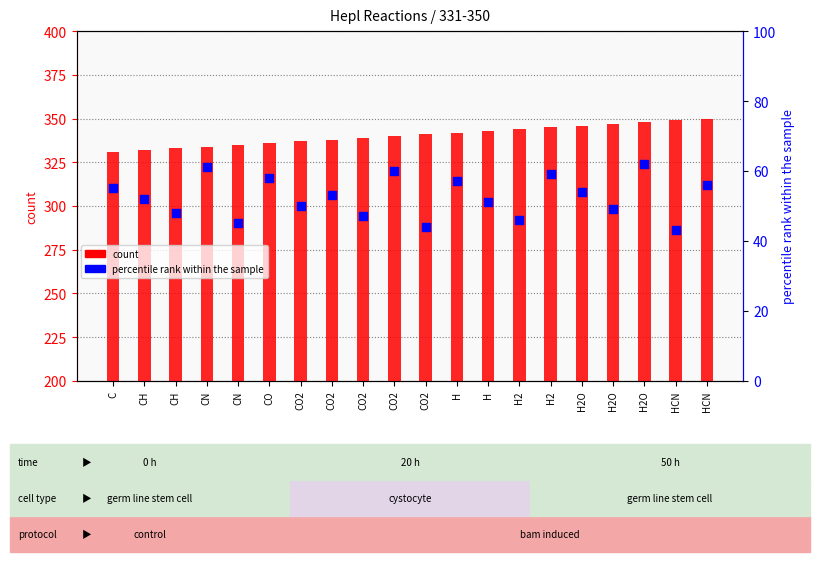

Which series contains the highest Y value?

count